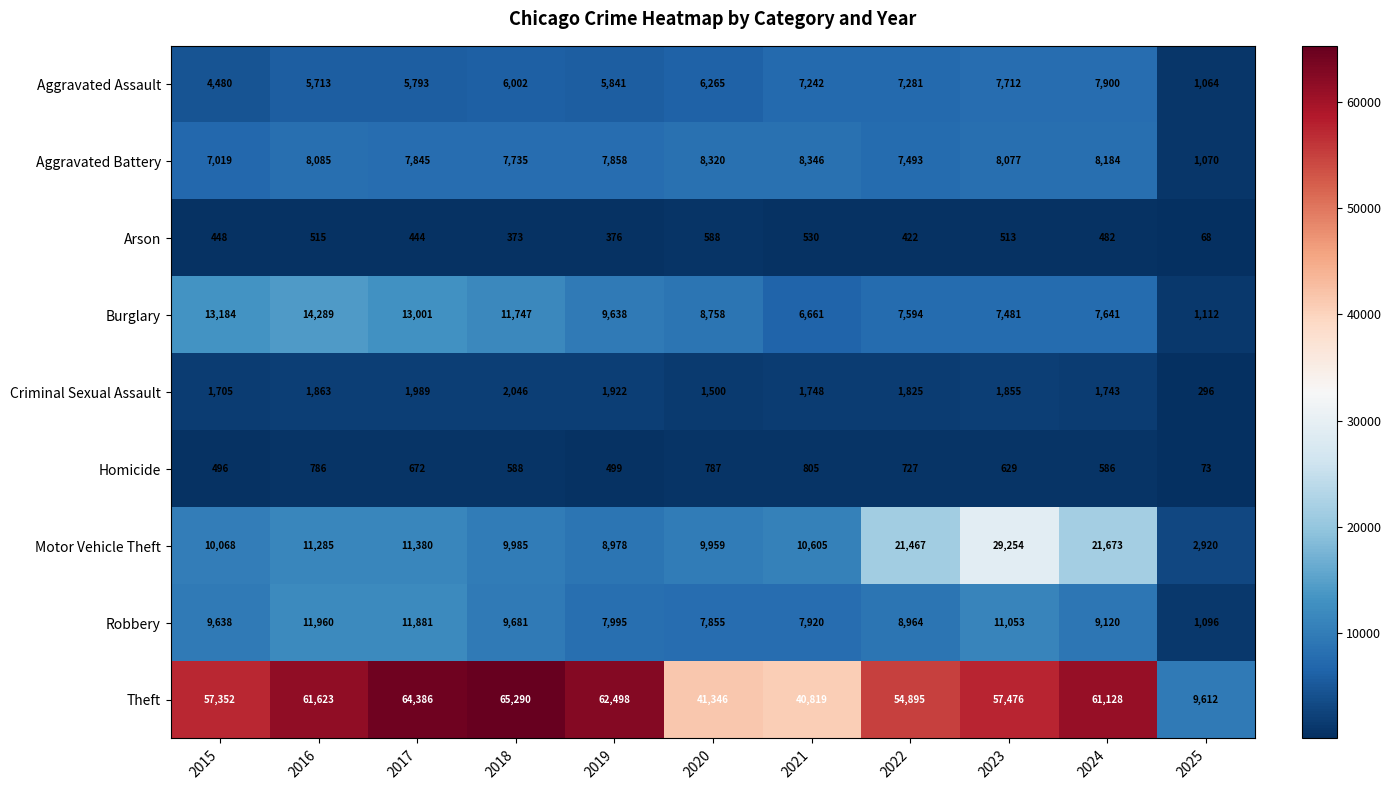

What is the difference between the second highest and second lowest values in the Criminal Sexual Assault series?

489